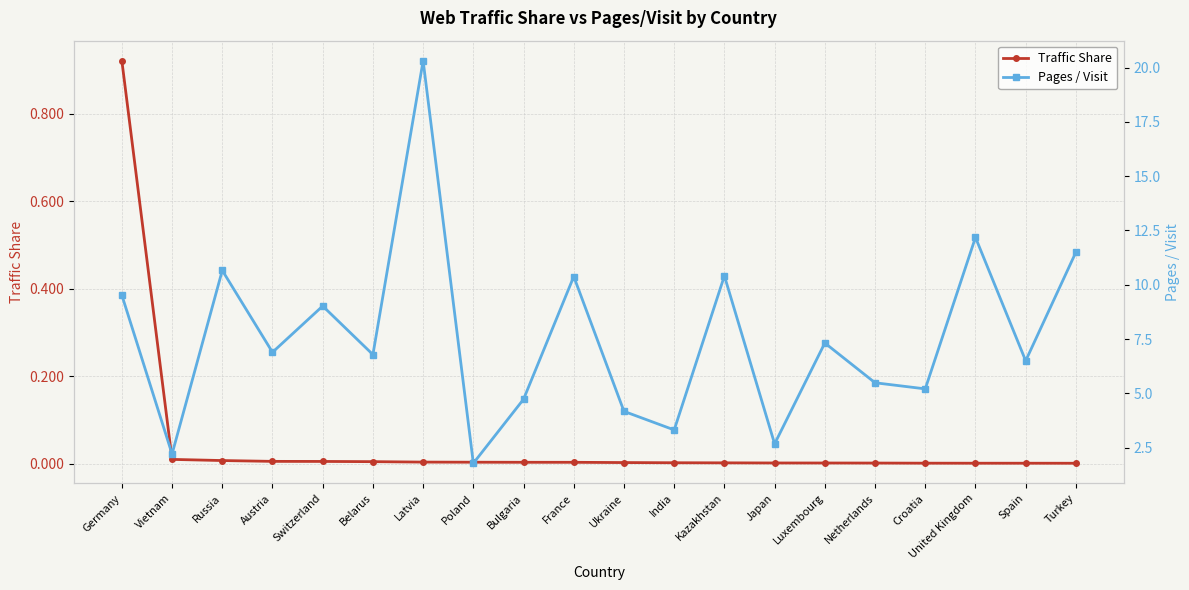

At which label does Traffic Share reach its peak?

Germany